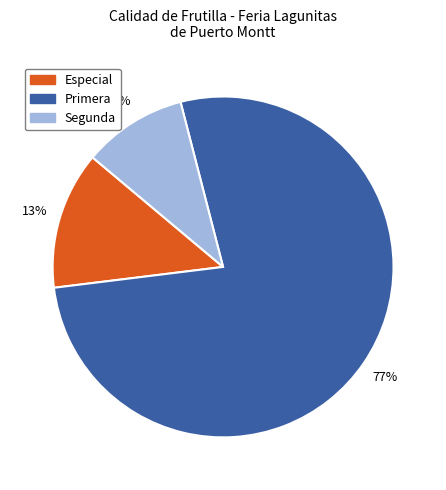

What percentage is the Especial slice, to the nearest percent?

13%